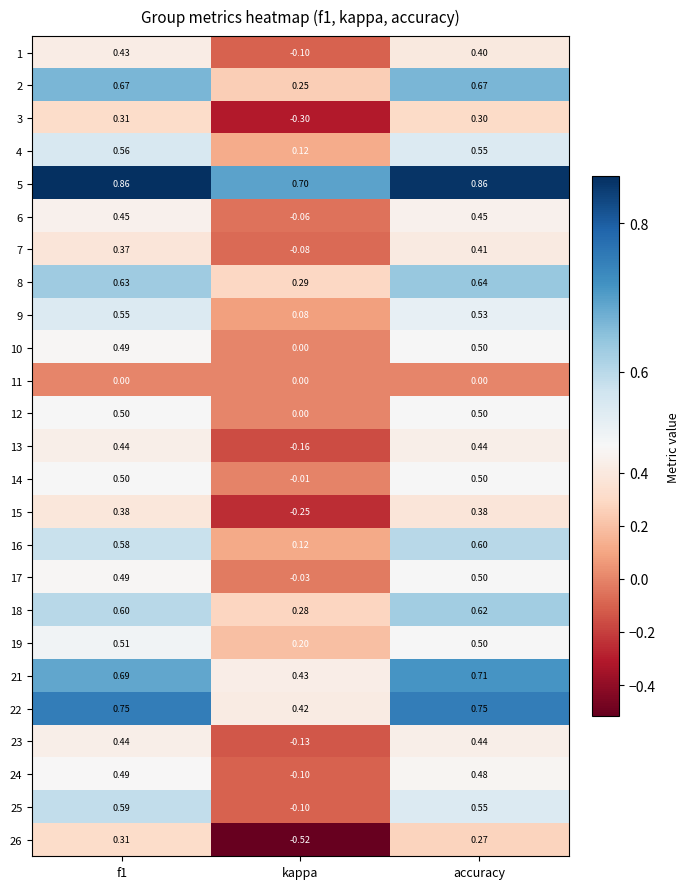

Where is 18 nearest to the value 0?

kappa